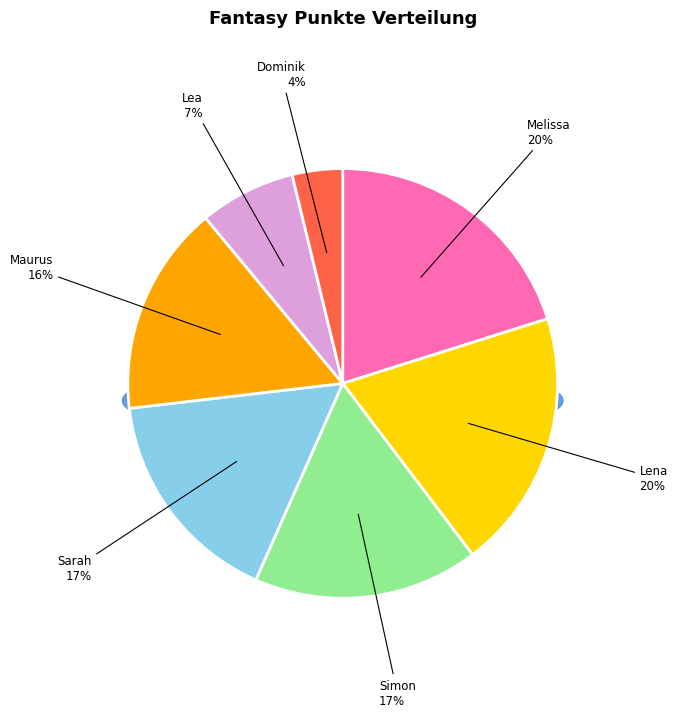

Which slice is the largest?

Melissa